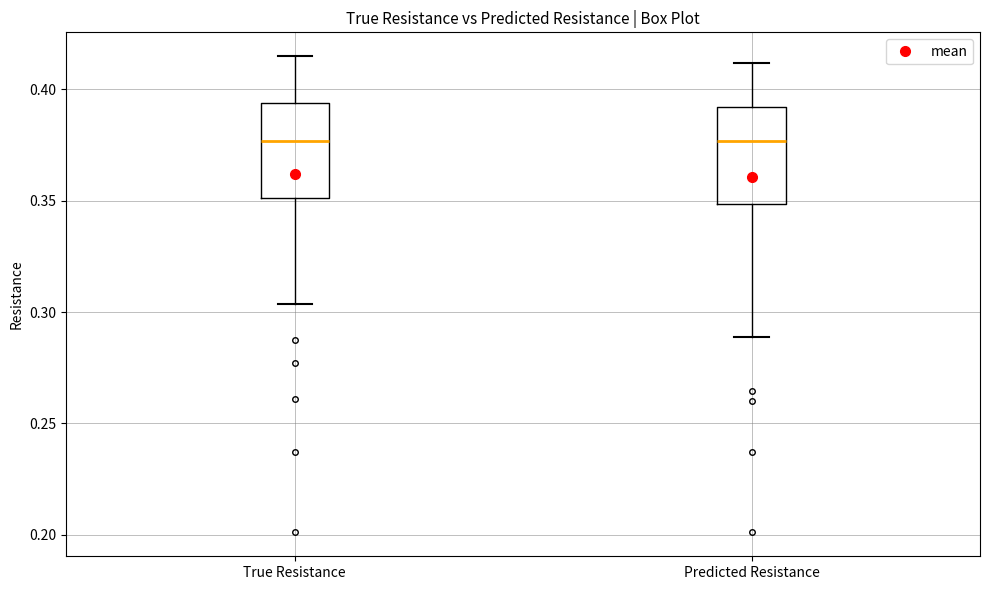

Where does the upper whisker of the box for True Resistance end on the y-axis? The values are not printed on the chart, so give them approximately, as read against the axis.

0.415